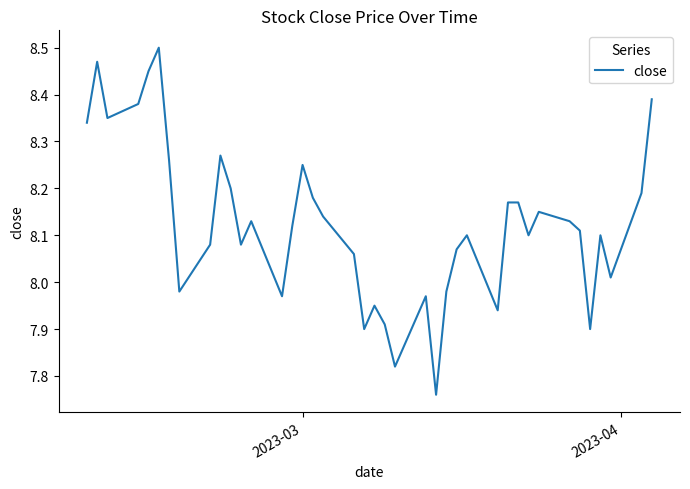

The chart shows a value of 2.1 at 16. True or false?

False